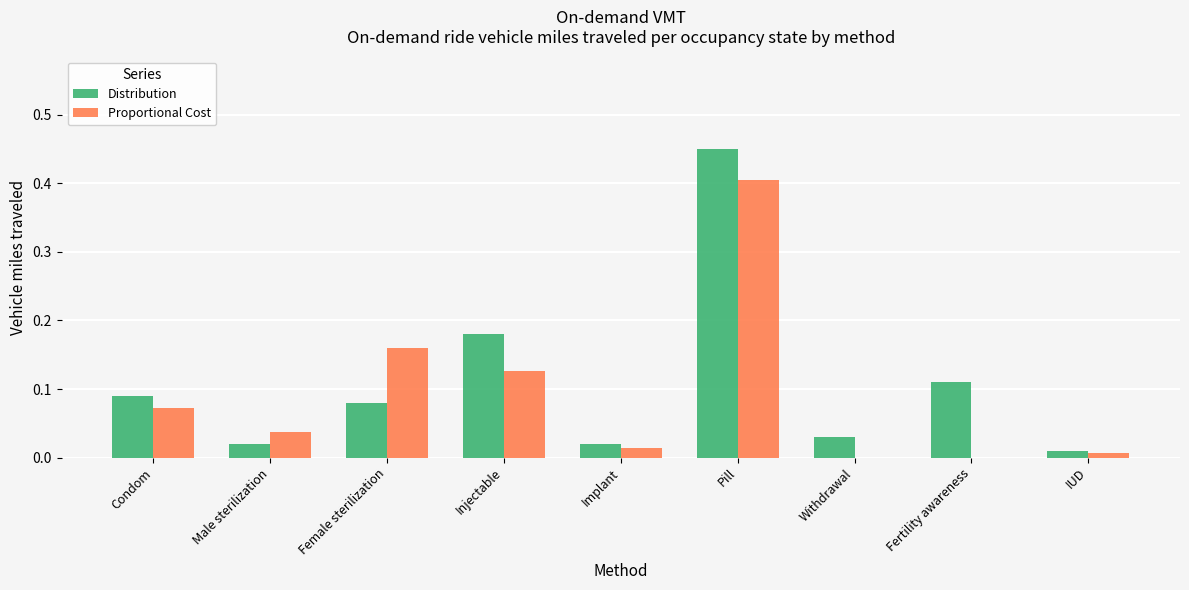

Is the value of Proportional Cost at Fertility awareness greater than the value of Distribution at Implant?

No